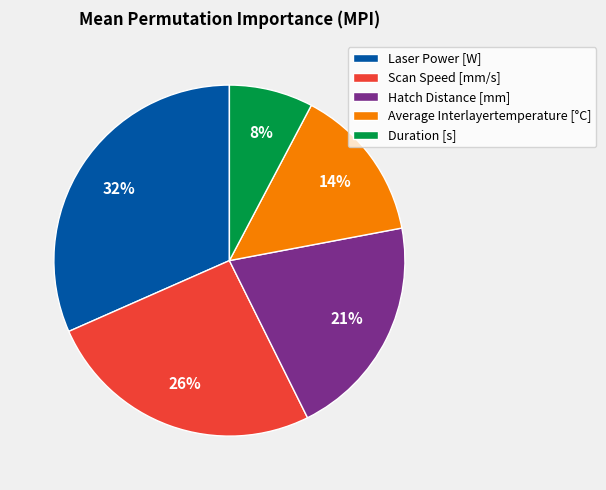

What is the smallest slice in the pie chart?

Duration [s]